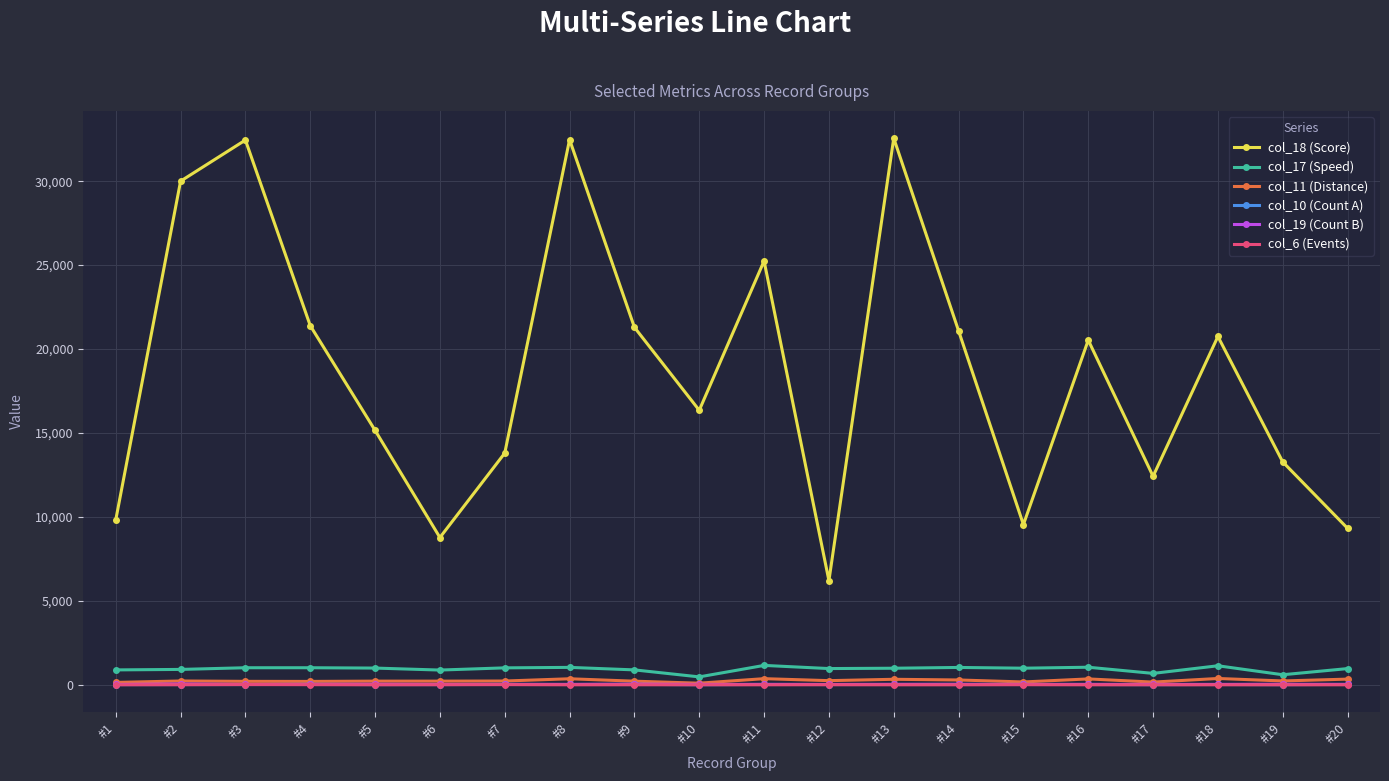

Which series has the widest spread of values?

col_18 (Score)